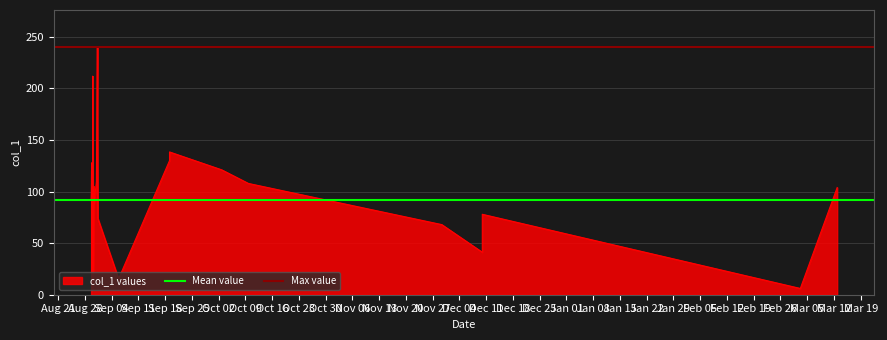

Between Aug 21 and Aug 28, which is larger?

Aug 21